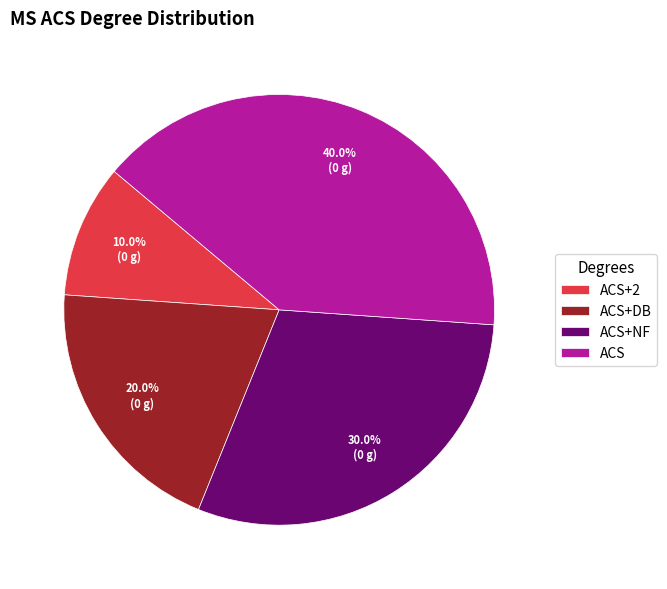

What percentage is the ACS+2 slice, to the nearest percent?

10%